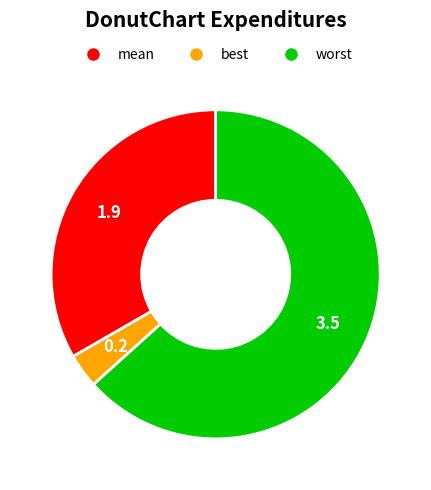

Which slice represents more than half of the pie?

worst